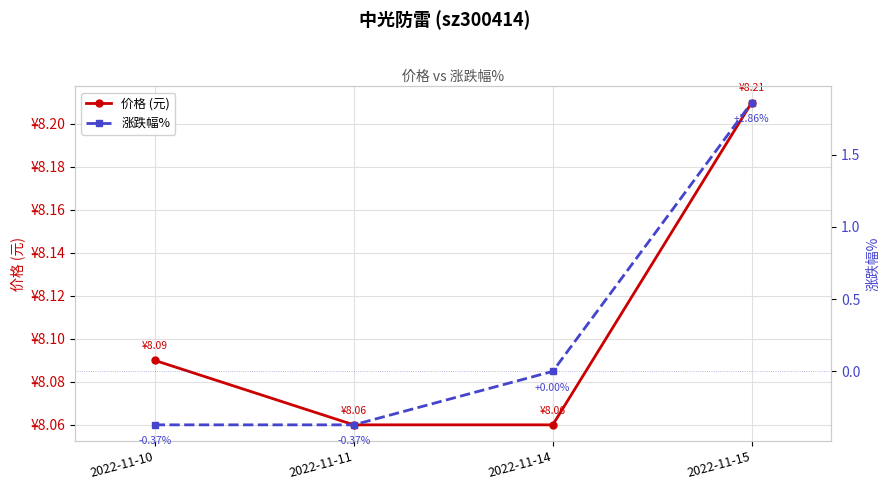

True or false: 涨跌幅% has a value of -0.2 at 2022-11-11.

False